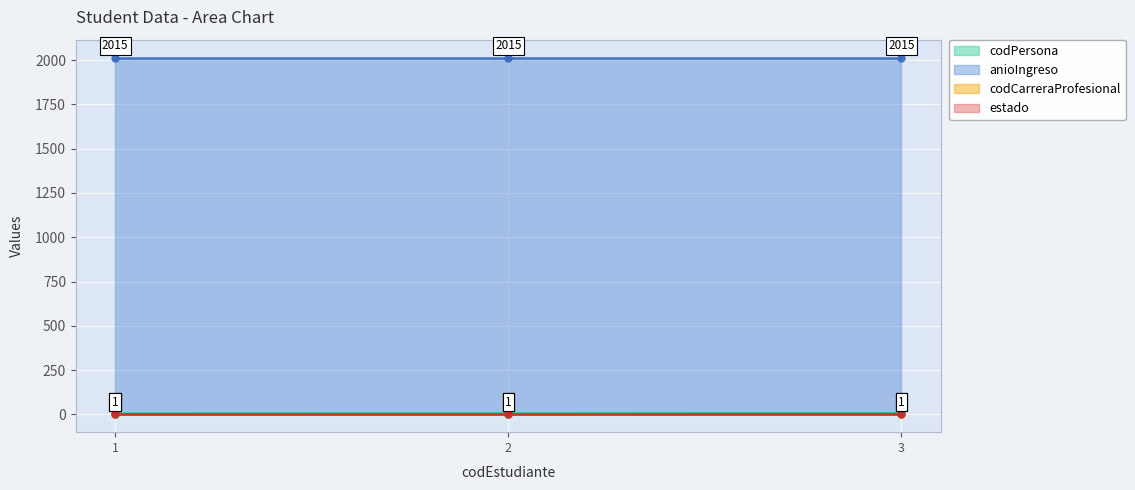

What is the lowest value of the codPersona series?

3